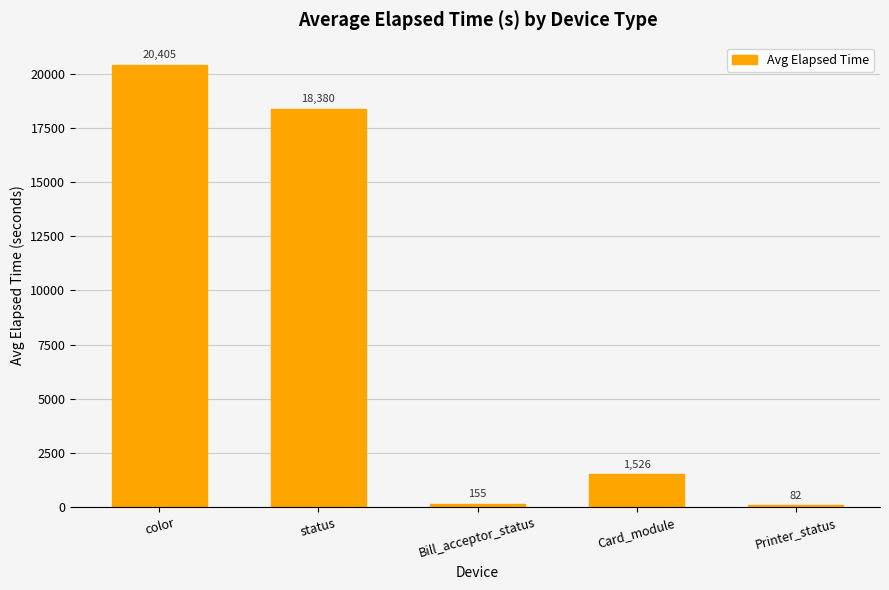

Is it true that the value at Printer_status is 82?

True